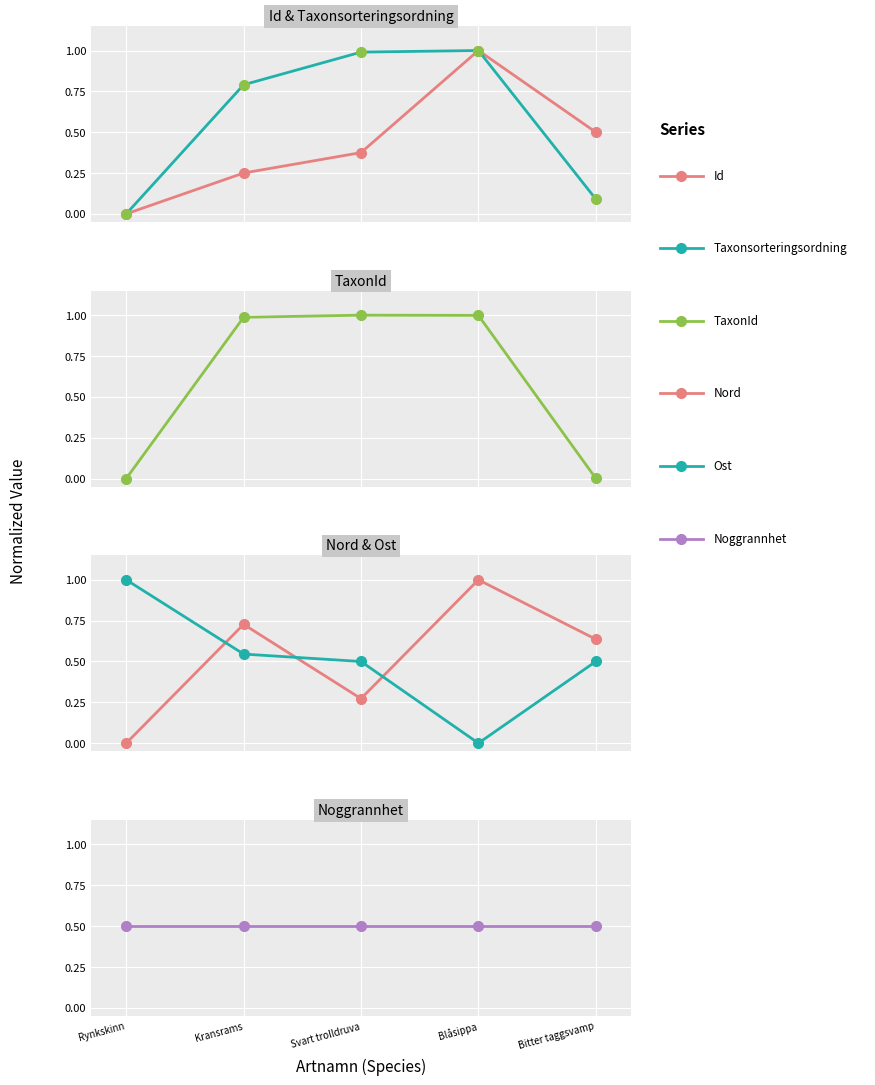

Where is the first local minimum for Nord?

Svart trolldruva